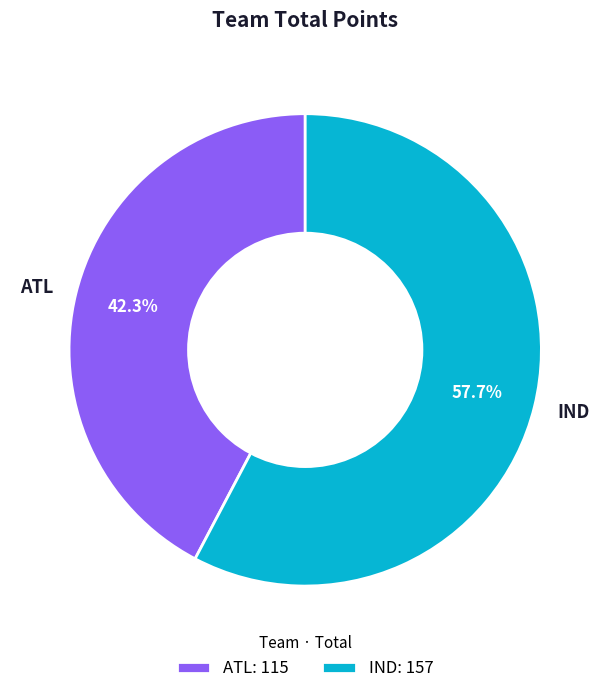

Does any single category account for the majority?

Yes